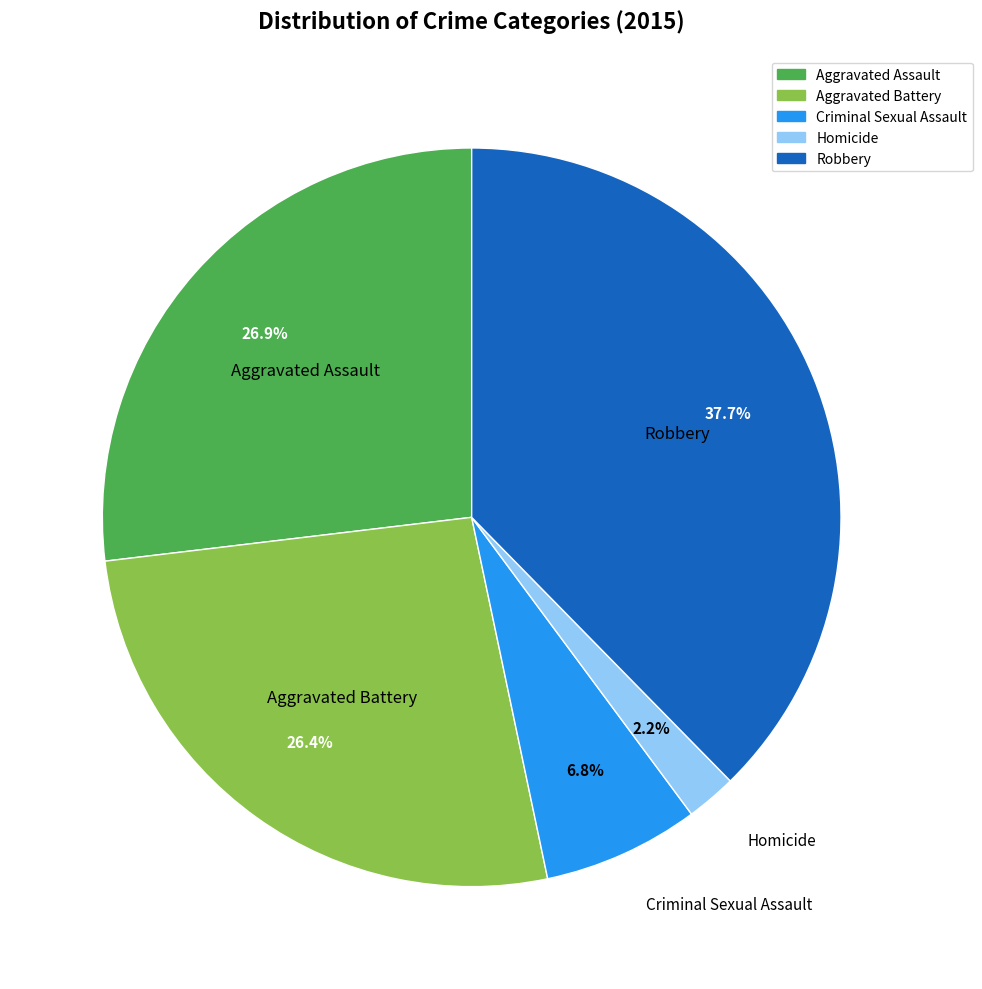

What is the largest slice in the pie chart?

Robbery